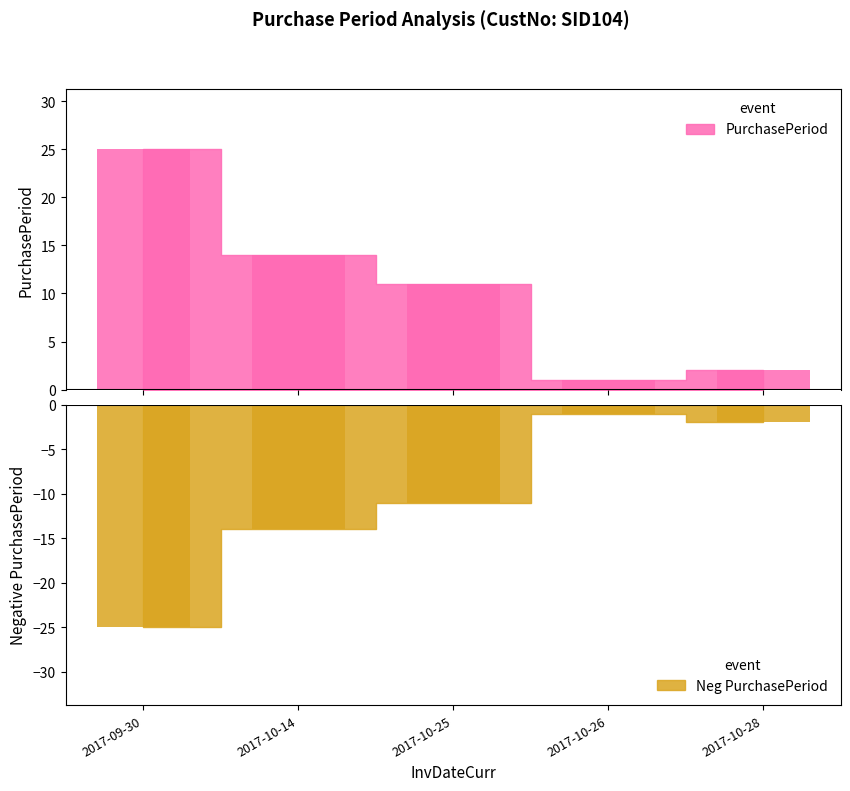

The value at 2017-09-30 is 25. True or false?

True